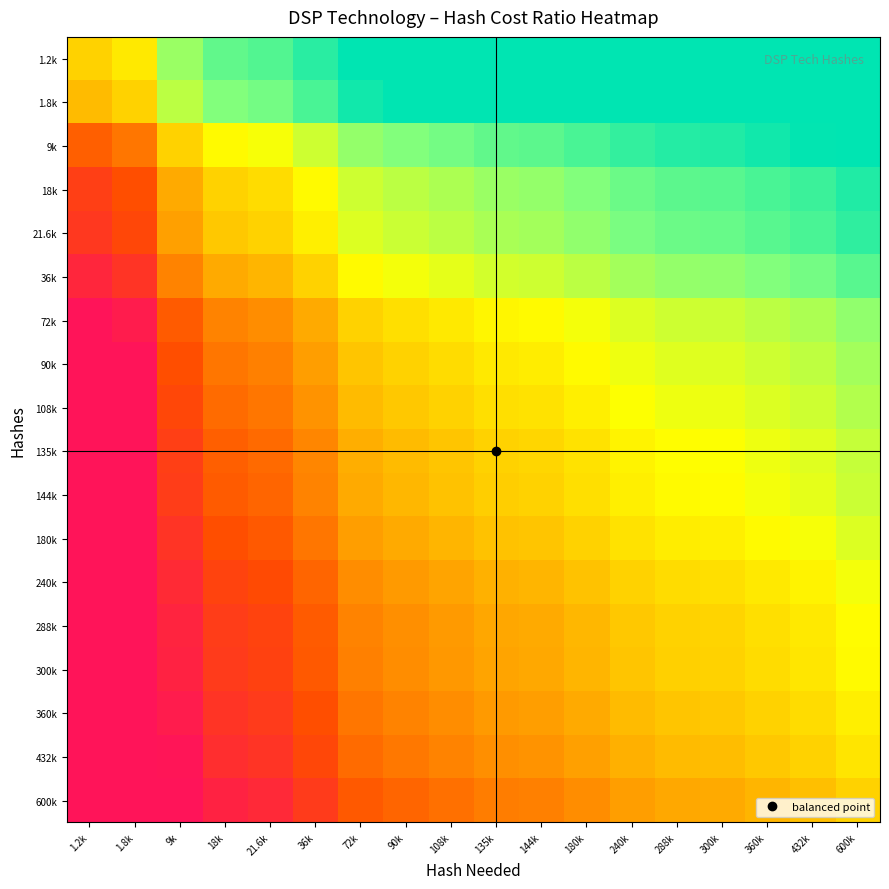

Reading right to left, transcribe all the data shown in this chart.

1.2k: 600k=6.2	432k=5.9	360k=5.7	300k=5.5	288k=5.5	240k=5.3	180k=5.0	144k=4.8	135k=4.7	108k=4.5	90k=4.3	72k=4.1	36k=3.4	21.6k=2.9	18k=2.7	9k=2.0	1.8k=0.4	1.2k=0.0
1.8k: 600k=5.8	432k=5.5	360k=5.3	300k=5.1	288k=5.1	240k=4.9	180k=4.6	144k=4.4	135k=4.3	108k=4.1	90k=3.9	72k=3.7	36k=3.0	21.6k=2.5	18k=2.3	9k=1.6	1.8k=0.0	1.2k=-0.4
9k: 600k=4.2	432k=3.9	360k=3.7	300k=3.5	288k=3.5	240k=3.3	180k=3.0	144k=2.8	135k=2.7	108k=2.5	90k=2.3	72k=2.1	36k=1.4	21.6k=0.9	18k=0.7	9k=0.0	1.8k=-1.6	1.2k=-2.0
18k: 600k=3.5	432k=3.2	360k=3.0	300k=2.8	288k=2.8	240k=2.6	180k=2.3	144k=2.1	135k=2.0	108k=1.8	90k=1.6	72k=1.4	36k=0.7	21.6k=0.2	18k=0.0	9k=-0.7	1.8k=-2.3	1.2k=-2.7
21.6k: 600k=3.3	432k=3.0	360k=2.8	300k=2.6	288k=2.6	240k=2.4	180k=2.1	144k=1.9	135k=1.8	108k=1.6	90k=1.4	72k=1.2	36k=0.5	21.6k=0.0	18k=-0.2	9k=-0.9	1.8k=-2.5	1.2k=-2.9
36k: 600k=2.8	432k=2.5	360k=2.3	300k=2.1	288k=2.1	240k=1.9	180k=1.6	144k=1.4	135k=1.3	108k=1.1	90k=0.9	72k=0.7	36k=0.0	21.6k=-0.5	18k=-0.7	9k=-1.4	1.8k=-3.0	1.2k=-3.4
72k: 600k=2.1	432k=1.8	360k=1.6	300k=1.4	288k=1.4	240k=1.2	180k=0.9	144k=0.7	135k=0.6	108k=0.4	90k=0.2	72k=0.0	36k=-0.7	21.6k=-1.2	18k=-1.4	9k=-2.1	1.8k=-3.7	1.2k=-4.1
90k: 600k=1.9	432k=1.6	360k=1.4	300k=1.2	288k=1.2	240k=1.0	180k=0.7	144k=0.5	135k=0.4	108k=0.2	90k=0.0	72k=-0.2	36k=-0.9	21.6k=-1.4	18k=-1.6	9k=-2.3	1.8k=-3.9	1.2k=-4.3
108k: 600k=1.7	432k=1.4	360k=1.2	300k=1.0	288k=1.0	240k=0.8	180k=0.5	144k=0.3	135k=0.2	108k=0.0	90k=-0.2	72k=-0.4	36k=-1.1	21.6k=-1.6	18k=-1.8	9k=-2.5	1.8k=-4.1	1.2k=-4.5
135k: 600k=1.5	432k=1.2	360k=1.0	300k=0.8	288k=0.8	240k=0.6	180k=0.3	144k=0.1	135k=0.0	108k=-0.2	90k=-0.4	72k=-0.6	36k=-1.3	21.6k=-1.8	18k=-2.0	9k=-2.7	1.8k=-4.3	1.2k=-4.7
144k: 600k=1.4	432k=1.1	360k=0.9	300k=0.7	288k=0.7	240k=0.5	180k=0.2	144k=0.0	135k=-0.1	108k=-0.3	90k=-0.5	72k=-0.7	36k=-1.4	21.6k=-1.9	18k=-2.1	9k=-2.8	1.8k=-4.4	1.2k=-4.8
180k: 600k=1.2	432k=0.9	360k=0.7	300k=0.5	288k=0.5	240k=0.3	180k=0.0	144k=-0.2	135k=-0.3	108k=-0.5	90k=-0.7	72k=-0.9	36k=-1.6	21.6k=-2.1	18k=-2.3	9k=-3.0	1.8k=-4.6	1.2k=-5.0
240k: 600k=0.9	432k=0.6	360k=0.4	300k=0.2	288k=0.2	240k=0.0	180k=-0.3	144k=-0.5	135k=-0.6	108k=-0.8	90k=-1.0	72k=-1.2	36k=-1.9	21.6k=-2.4	18k=-2.6	9k=-3.3	1.8k=-4.9	1.2k=-5.3
288k: 600k=0.7	432k=0.4	360k=0.2	300k=0.0	288k=0.0	240k=-0.2	180k=-0.5	144k=-0.7	135k=-0.8	108k=-1.0	90k=-1.2	72k=-1.4	36k=-2.1	21.6k=-2.6	18k=-2.8	9k=-3.5	1.8k=-5.1	1.2k=-5.5
300k: 600k=0.7	432k=0.4	360k=0.2	300k=0.0	288k=-0.0	240k=-0.2	180k=-0.5	144k=-0.7	135k=-0.8	108k=-1.0	90k=-1.2	72k=-1.4	36k=-2.1	21.6k=-2.6	18k=-2.8	9k=-3.5	1.8k=-5.1	1.2k=-5.5
360k: 600k=0.5	432k=0.2	360k=0.0	300k=-0.2	288k=-0.2	240k=-0.4	180k=-0.7	144k=-0.9	135k=-1.0	108k=-1.2	90k=-1.4	72k=-1.6	36k=-2.3	21.6k=-2.8	18k=-3.0	9k=-3.7	1.8k=-5.3	1.2k=-5.7
432k: 600k=0.3	432k=0.0	360k=-0.2	300k=-0.4	288k=-0.4	240k=-0.6	180k=-0.9	144k=-1.1	135k=-1.2	108k=-1.4	90k=-1.6	72k=-1.8	36k=-2.5	21.6k=-3.0	18k=-3.2	9k=-3.9	1.8k=-5.5	1.2k=-5.9
600k: 600k=0.0	432k=-0.3	360k=-0.5	300k=-0.7	288k=-0.7	240k=-0.9	180k=-1.2	144k=-1.4	135k=-1.5	108k=-1.7	90k=-1.9	72k=-2.1	36k=-2.8	21.6k=-3.3	18k=-3.5	9k=-4.2	1.8k=-5.8	1.2k=-6.2